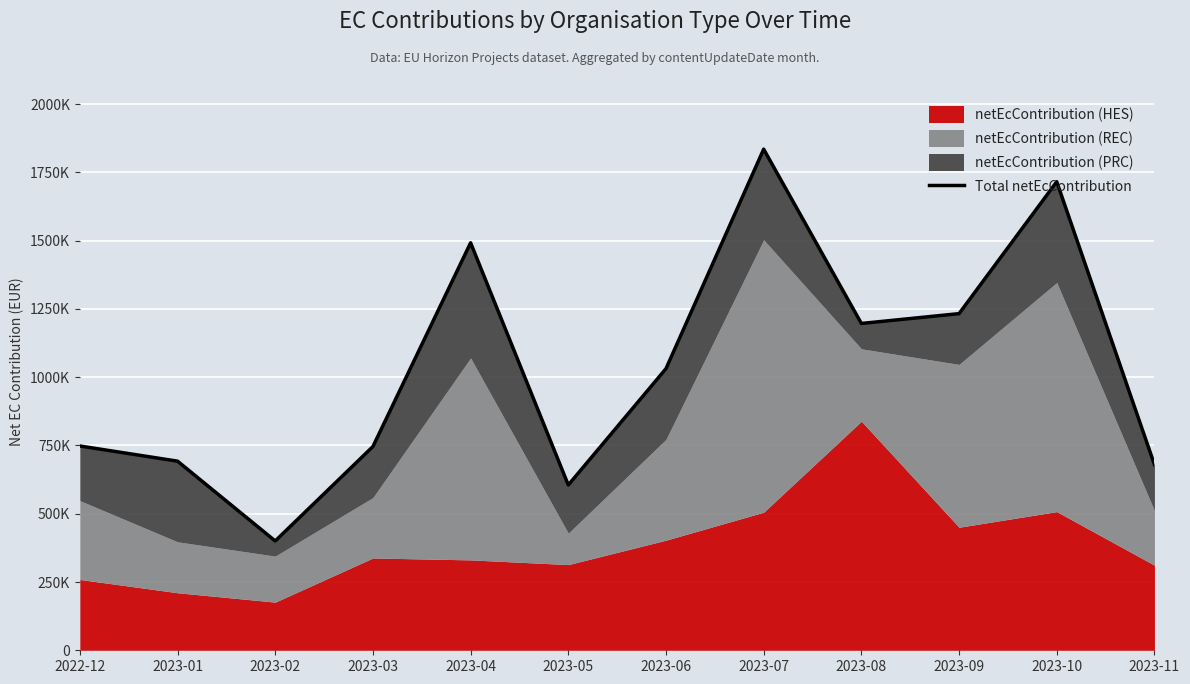

Rank the categories by value from lowest to highest.

2023-02, 2023-05, 2023-11, 2023-01, 2023-03, 2022-12, 2023-06, 2023-08, 2023-09, 2023-04, 2023-10, 2023-07